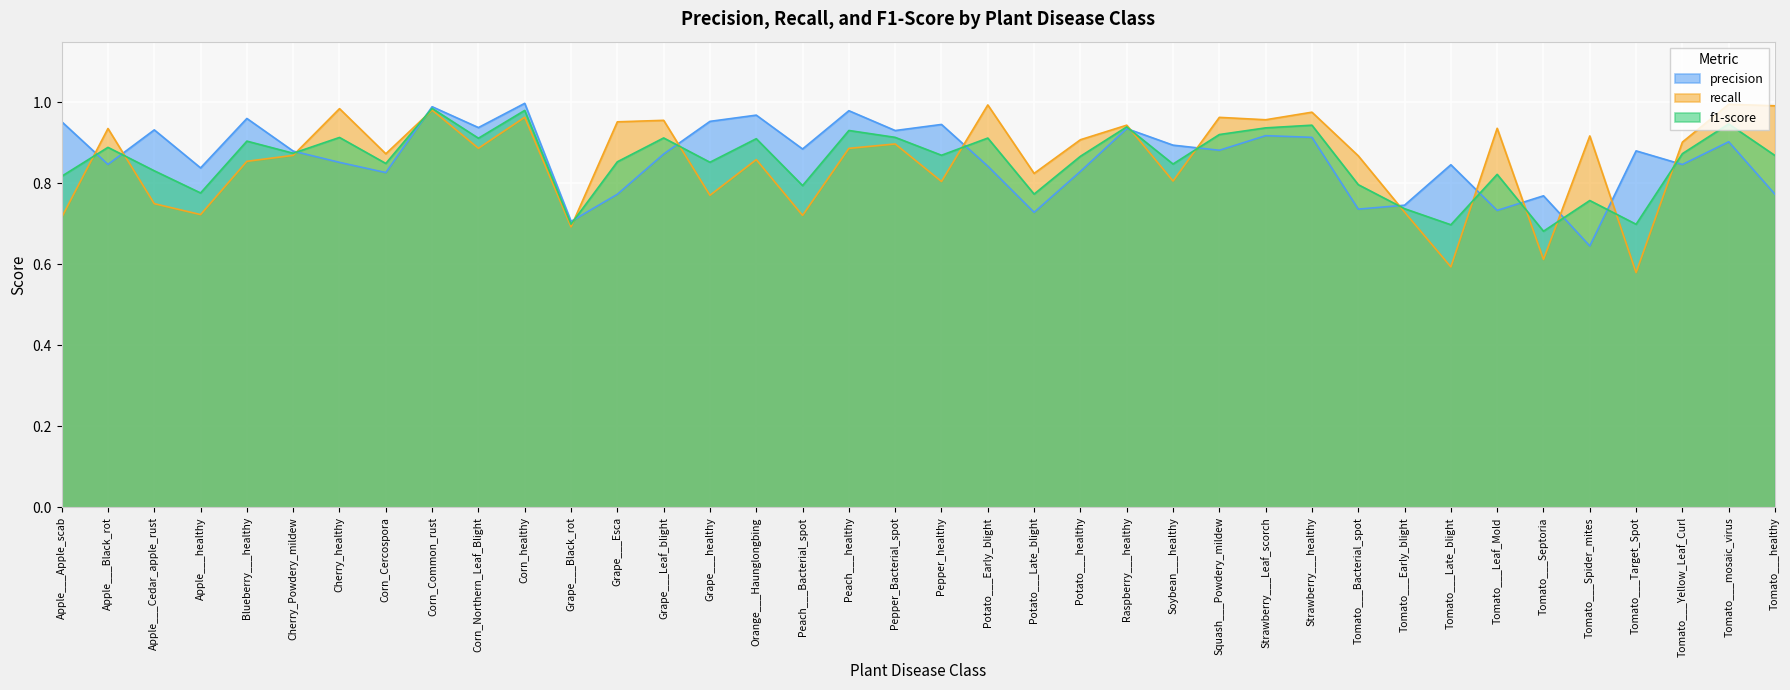

What is the label of the 7th point from the right?

Tomato___Leaf_Mold